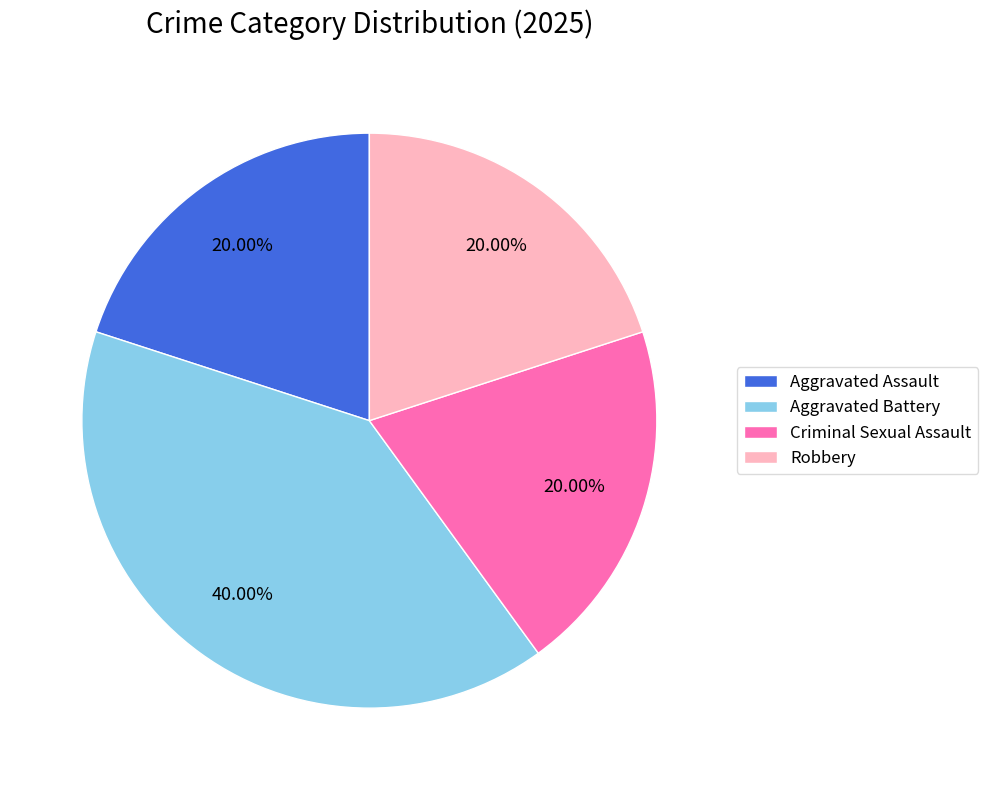

Which category has the biggest portion of the pie?

Aggravated Battery